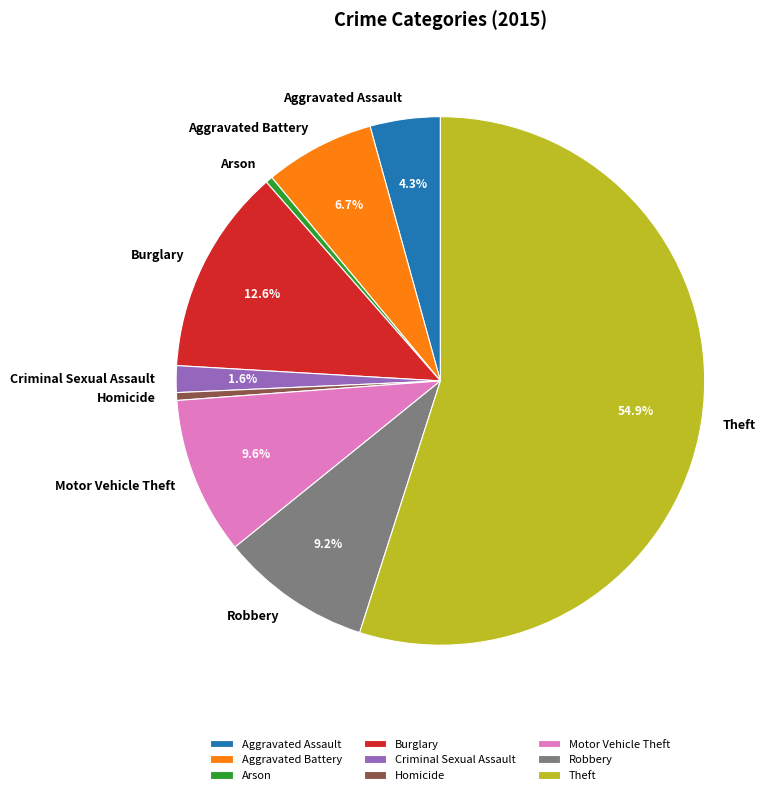

What is the largest slice in the pie chart?

Theft